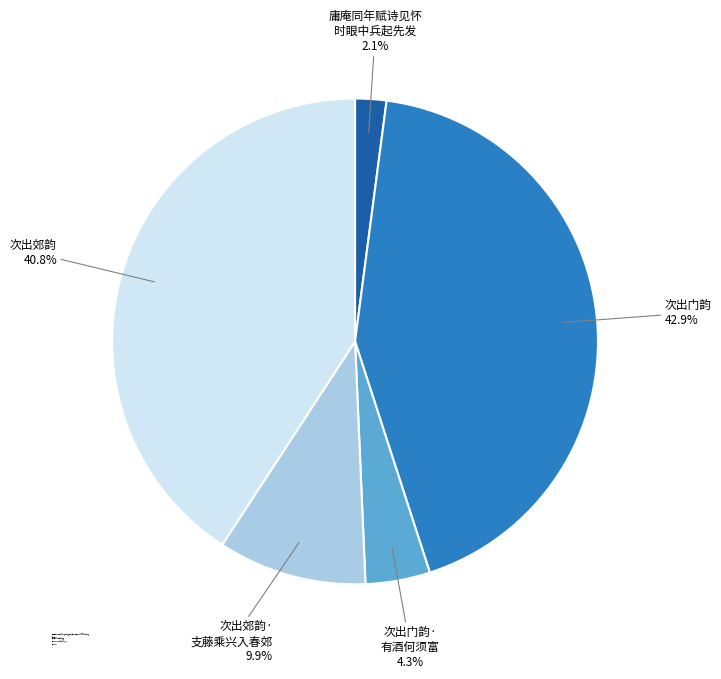

Is there a majority slice in this chart?

No